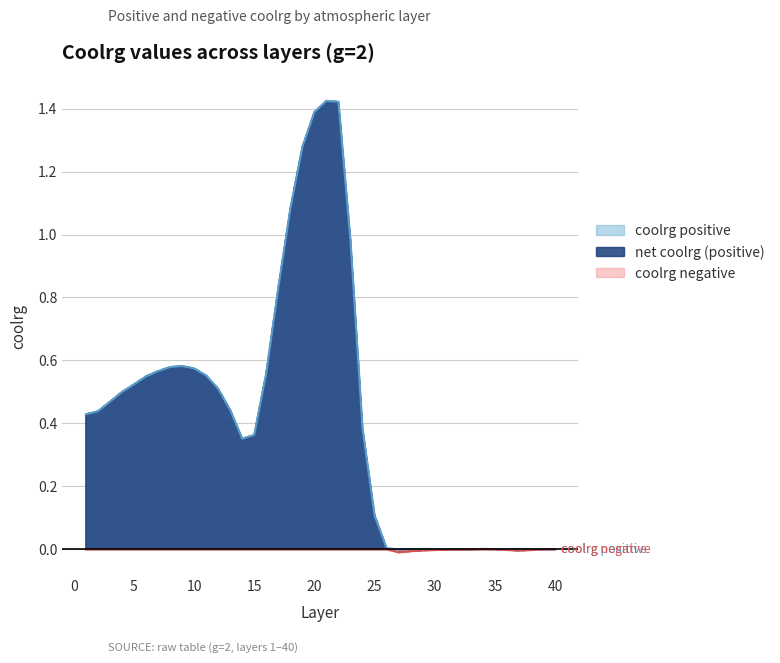

What is the sum of all coolrg_positive values?

16.9